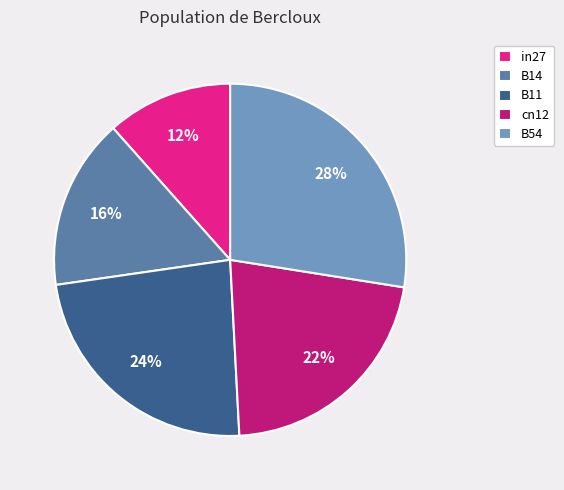

To the nearest percent, what is the combined percentage of B11 and B14?

39%